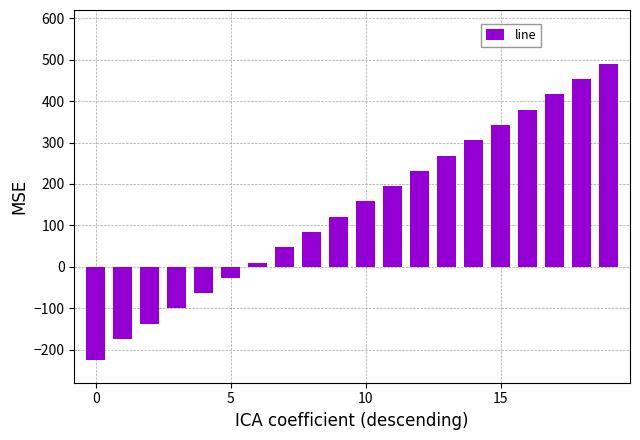

What is the maximum value shown in the chart?

490.0